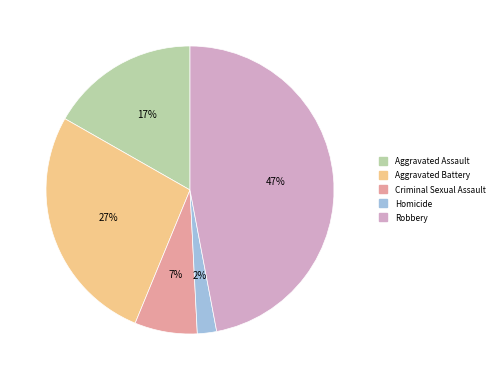

Which has a higher value, Criminal Sexual Assault or Aggravated Battery?

Aggravated Battery